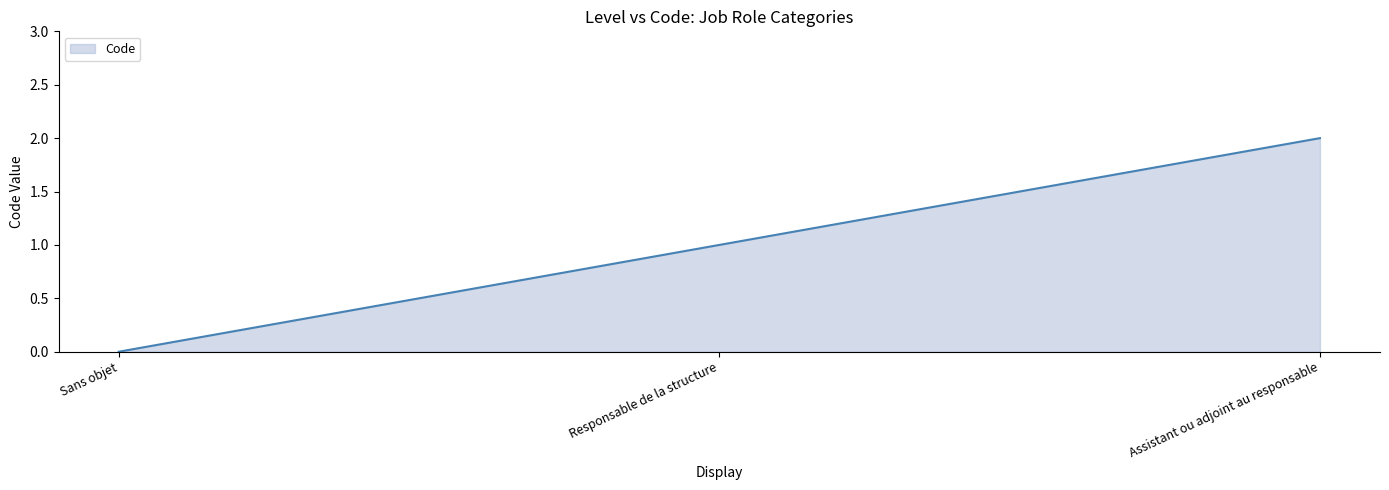

What is the average value?

1